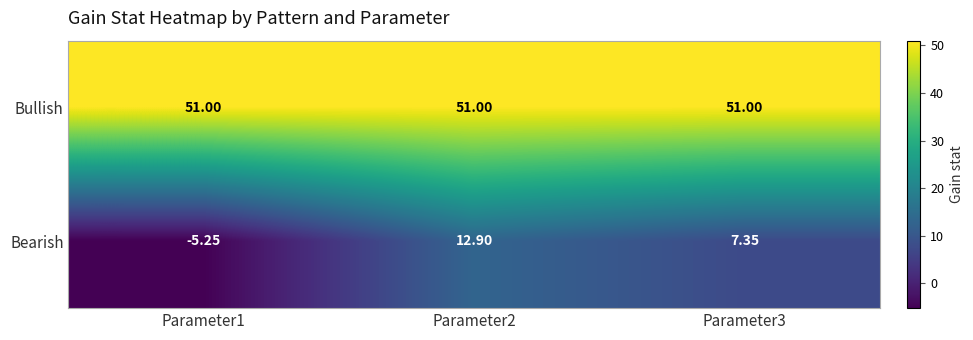

Which series has the widest spread of values?

Bearish